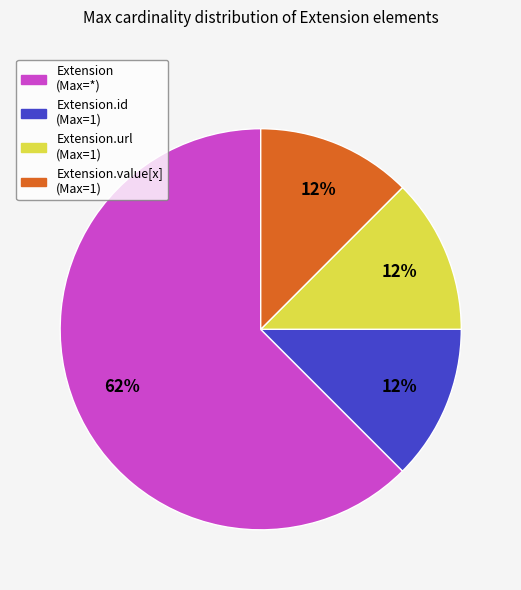

Does any single category account for the majority?

Yes